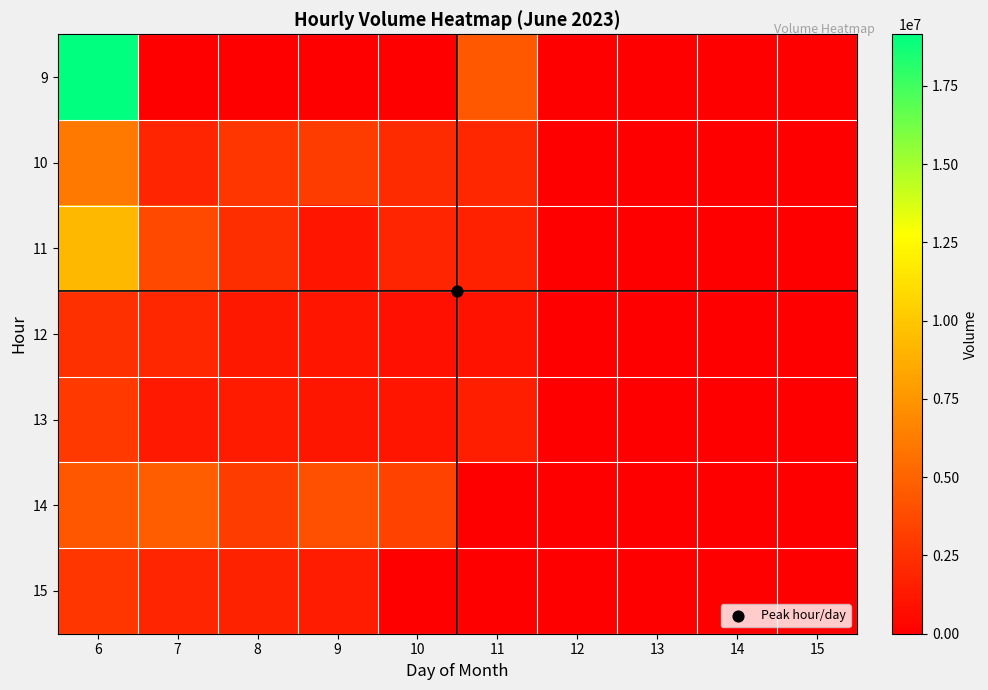

Reading right to left, what are all the values shown in this chart?

9: 15=0	14=0	13=0	12=0	11=4474905	10=0	9=0	8=0	7=0	6=19151343
10: 15=0	14=0	13=0	12=0	11=1987649	10=2206224	9=3056101	8=2695392	7=1927387	6=6091170
11: 15=0	14=0	13=0	12=0	11=1665536	10=1936656	9=1070065	8=2377000	7=3637387	6=9209876
12: 15=0	14=0	13=0	12=0	11=974054	10=841592	9=1058536	8=1256002	7=1951112	6=2447644
13: 15=0	14=0	13=0	12=0	11=1574326	10=1086003	9=1184272	8=1374246	7=1343988	6=2876190
14: 15=0	14=0	13=0	12=0	11=0	10=3308616	9=4035884	8=3043507	7=4660408	6=4380914
15: 15=0	14=0	13=0	12=0	11=0	10=0	9=1443165	8=1789361	7=1909951	6=2719701